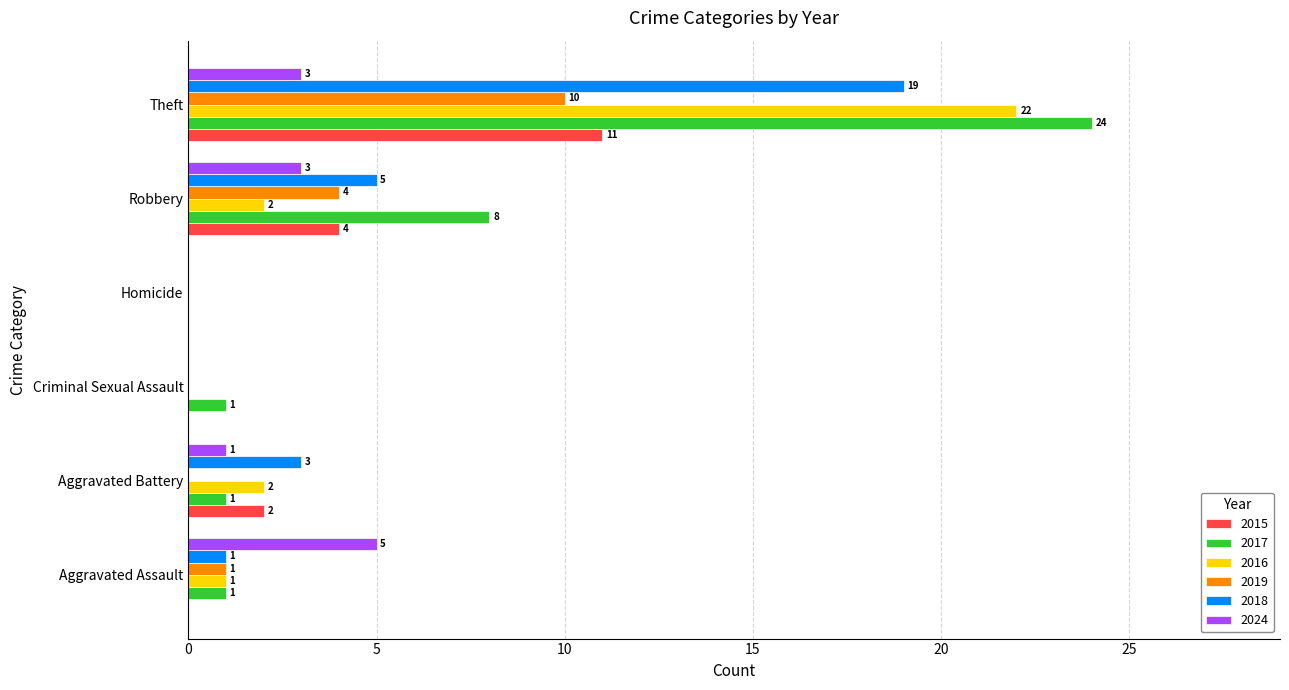

What is the sum of the 2024 values at Robbery and Aggravated Battery?

4